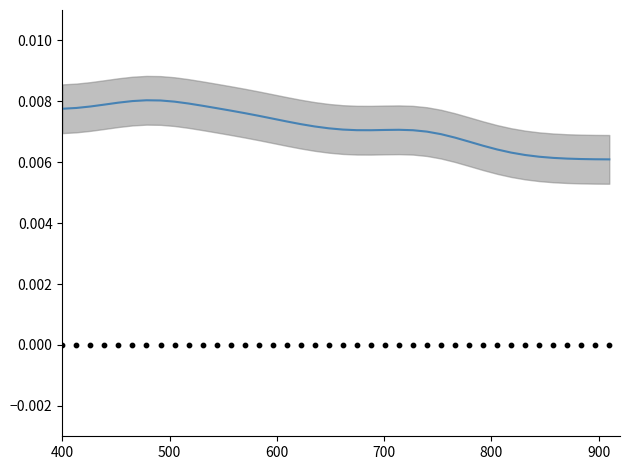

Which series contains the highest Y value?

close (smoothed)